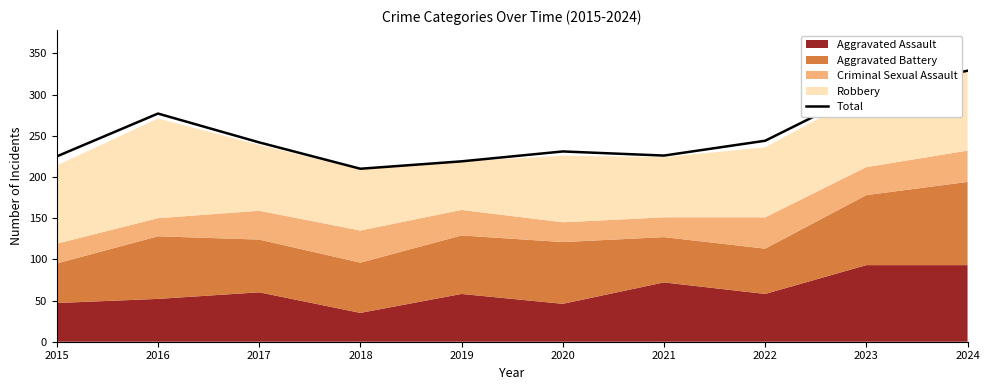

What is the value of the 9th point from the left?

305